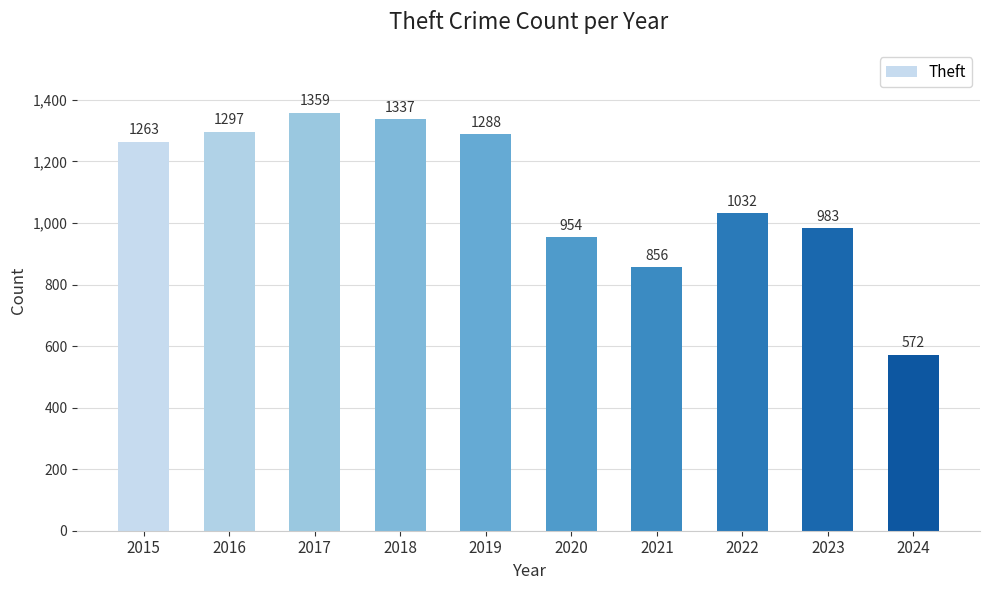

Where is the data nearest to the value 965?

2020